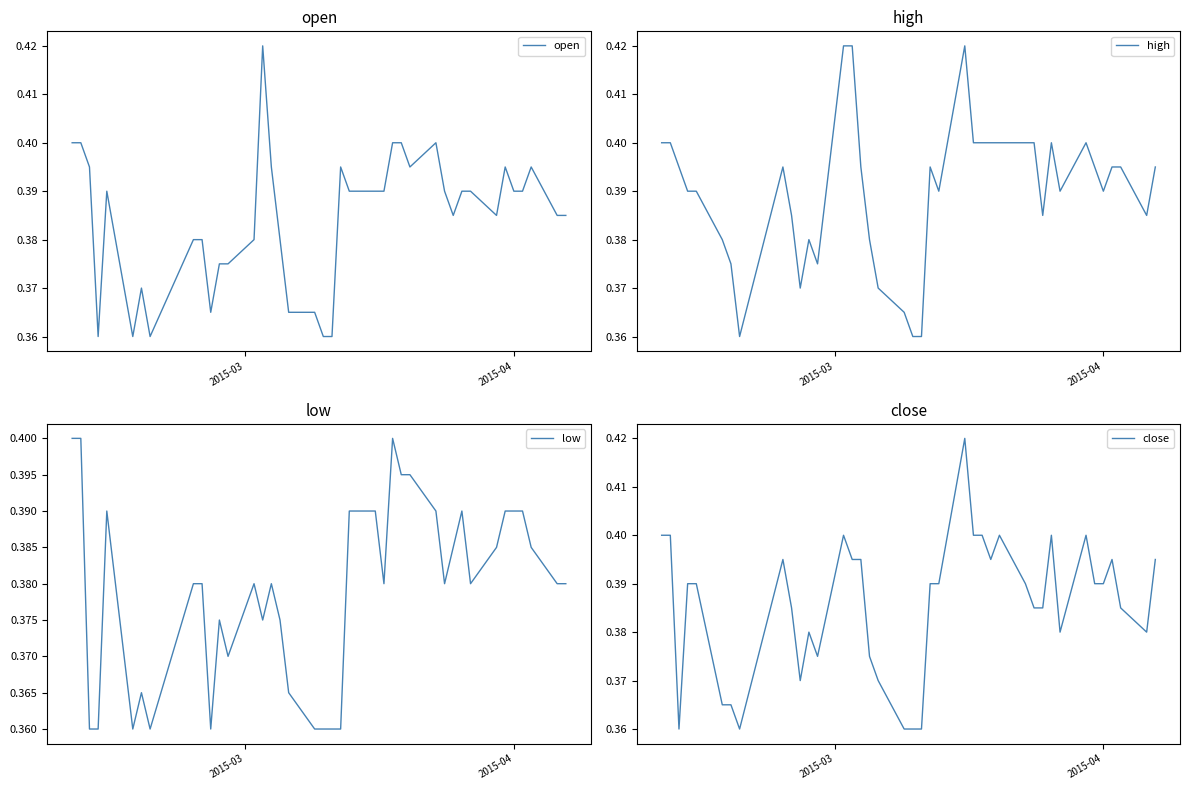

Reading left to right, transcribe all the data shown in this chart.

open: 0.4	0.4	0.4	0.4	0.4	0.4	0.4	0.4	0.4	0.4	0.4	0.4	0.4	0.4	0.4	0.4	0.4	0.4	0.4	0.4	0.4	0.4	0.4	0.4	0.4	0.4	0.4	0.4	0.4	0.4	0.4	0.4	0.4	0.4	0.4	0.4	0.4	0.4	0.4	0.4
high: 0.4	0.4	0.4	0.4	0.4	0.4	0.4	0.4	0.4	0.4	0.4	0.4	0.4	0.4	0.4	0.4	0.4	0.4	0.4	0.4	0.4	0.4	0.4	0.4	0.4	0.4	0.4	0.4	0.4	0.4	0.4	0.4	0.4	0.4	0.4	0.4	0.4	0.4	0.4	0.4
low: 0.4	0.4	0.4	0.4	0.4	0.4	0.4	0.4	0.4	0.4	0.4	0.4	0.4	0.4	0.4	0.4	0.4	0.4	0.4	0.4	0.4	0.4	0.4	0.4	0.4	0.4	0.4	0.4	0.4	0.4	0.4	0.4	0.4	0.4	0.4	0.4	0.4	0.4	0.4	0.4
close: 0.4	0.4	0.4	0.4	0.4	0.4	0.4	0.4	0.4	0.4	0.4	0.4	0.4	0.4	0.4	0.4	0.4	0.4	0.4	0.4	0.4	0.4	0.4	0.4	0.4	0.4	0.4	0.4	0.4	0.4	0.4	0.4	0.4	0.4	0.4	0.4	0.4	0.4	0.4	0.4